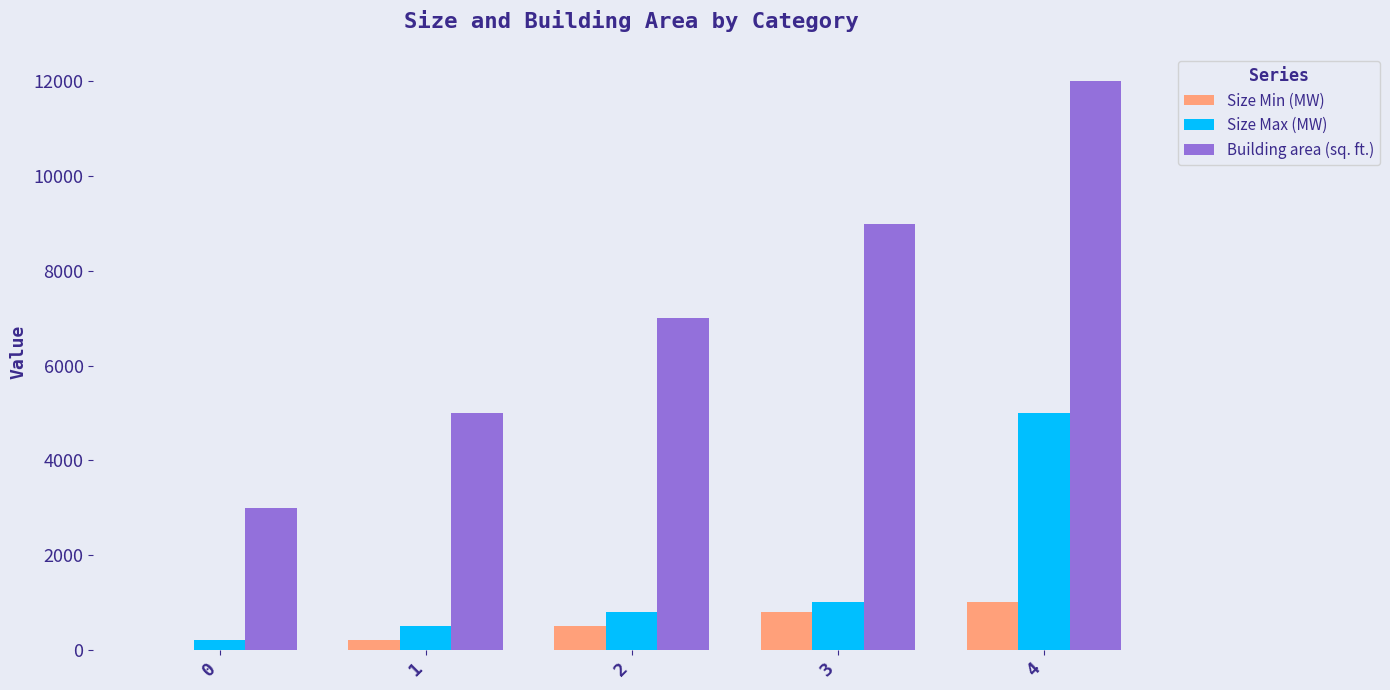

At which category is the sum across all series the highest?

4